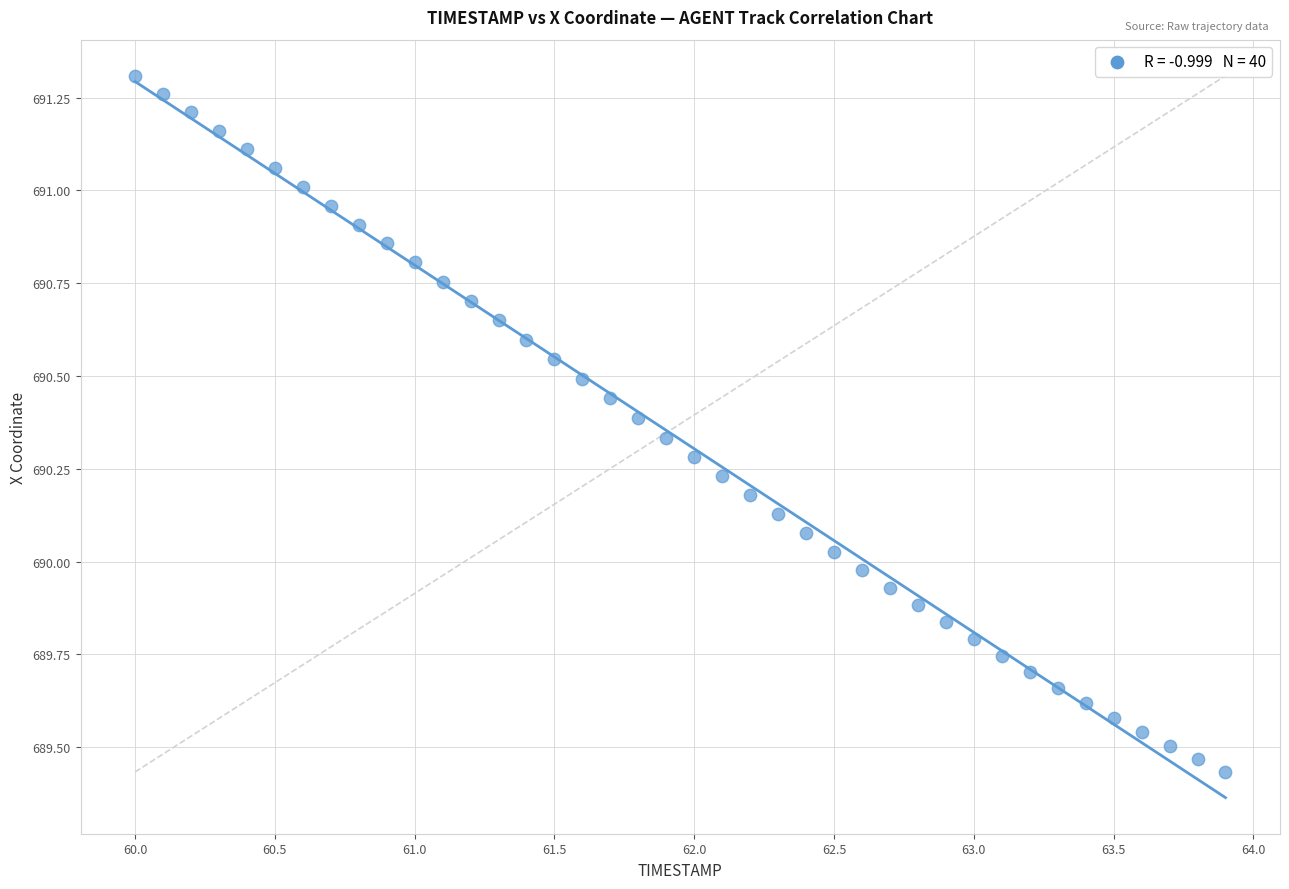

What is the range of Y values (max minus min)?

1.9